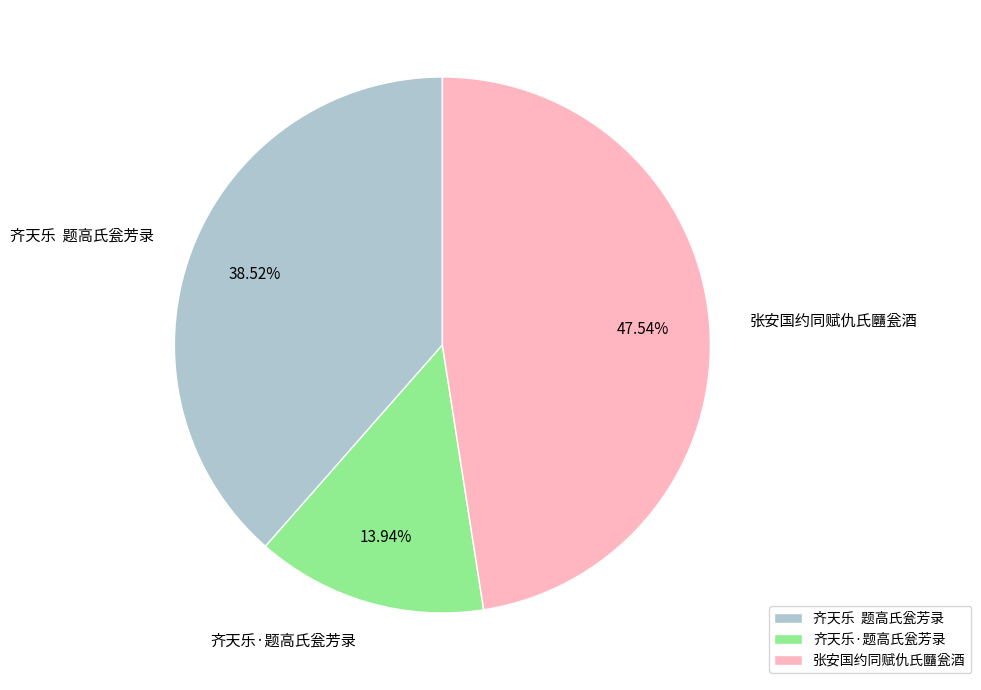

How many slices are in this pie chart?

3